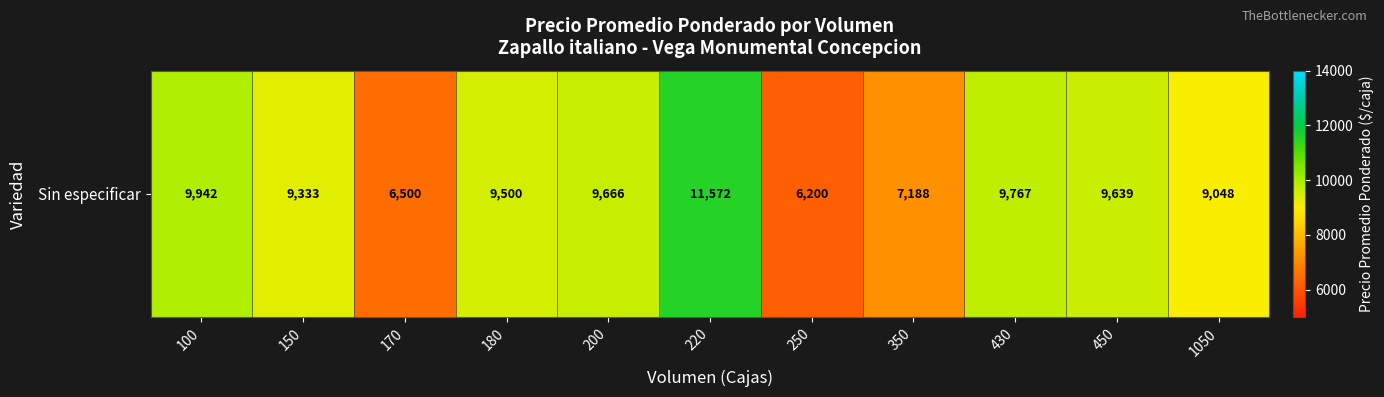

Reading right to left, transcribe all the data shown in this chart.

1050=9048.0	450=9639.0	430=9767.0	350=7188.2	250=6200.0	220=11572.8	200=9666.7	180=9500.0	170=6500.0	150=9333.0	100=9942.3